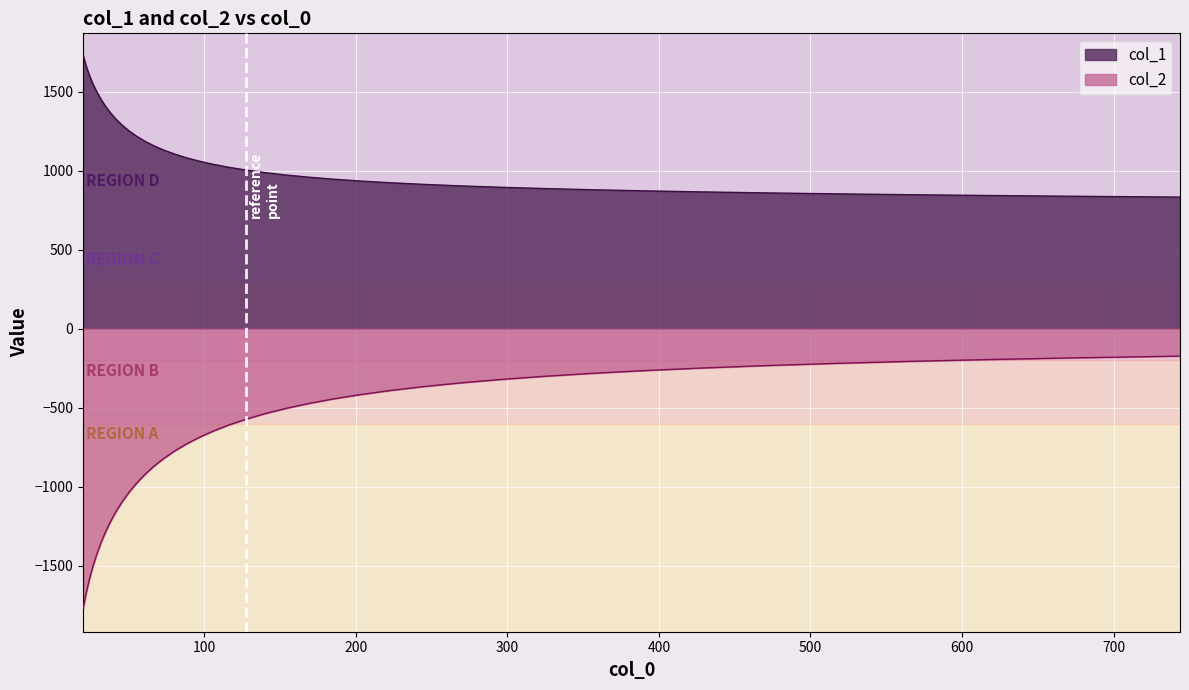

True or false: col_2 and col_1 intersect in this chart.

False